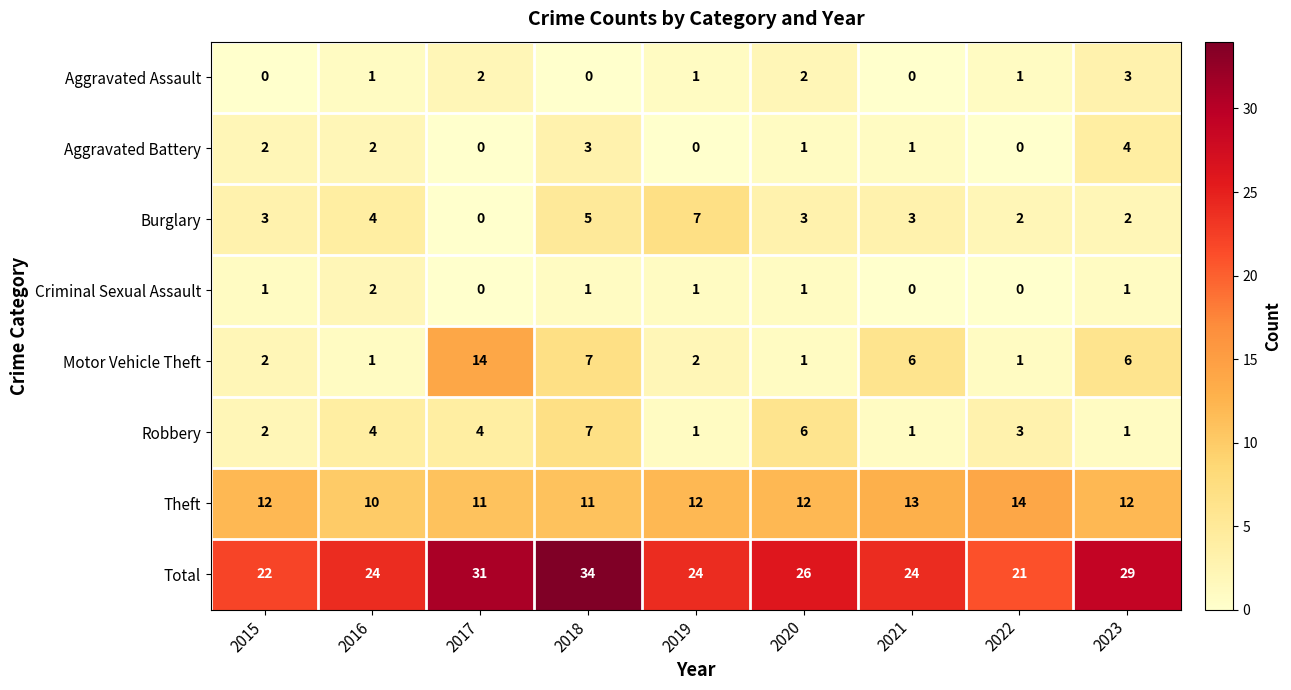

What is the average value of the Motor Vehicle Theft series?

4